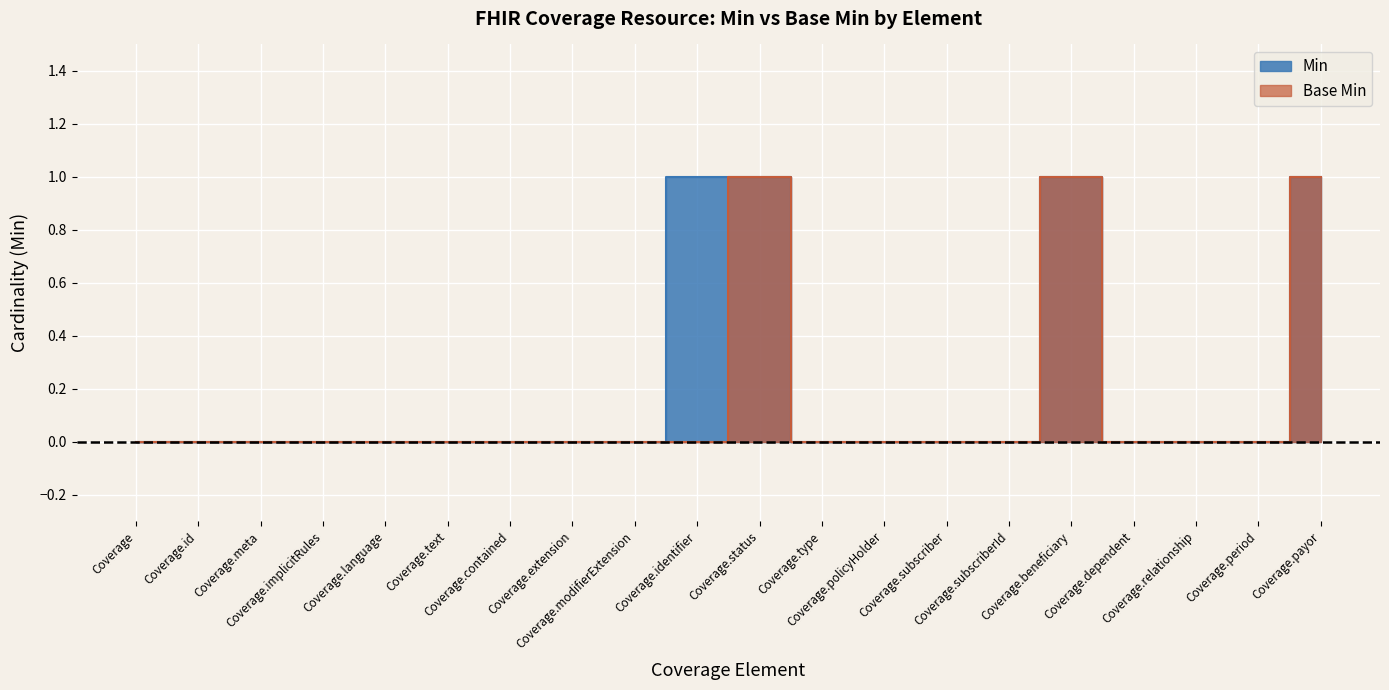

What are all the series names shown in the legend?

Min, Base Min